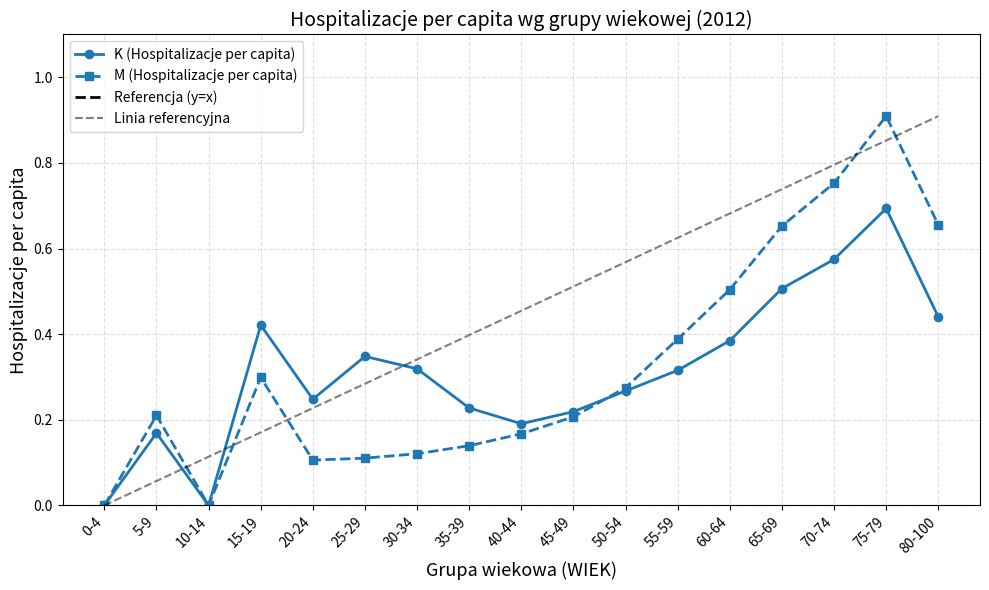

What is the sum of the Linia referencyjna values at 55-59 and 5-9?

0.7